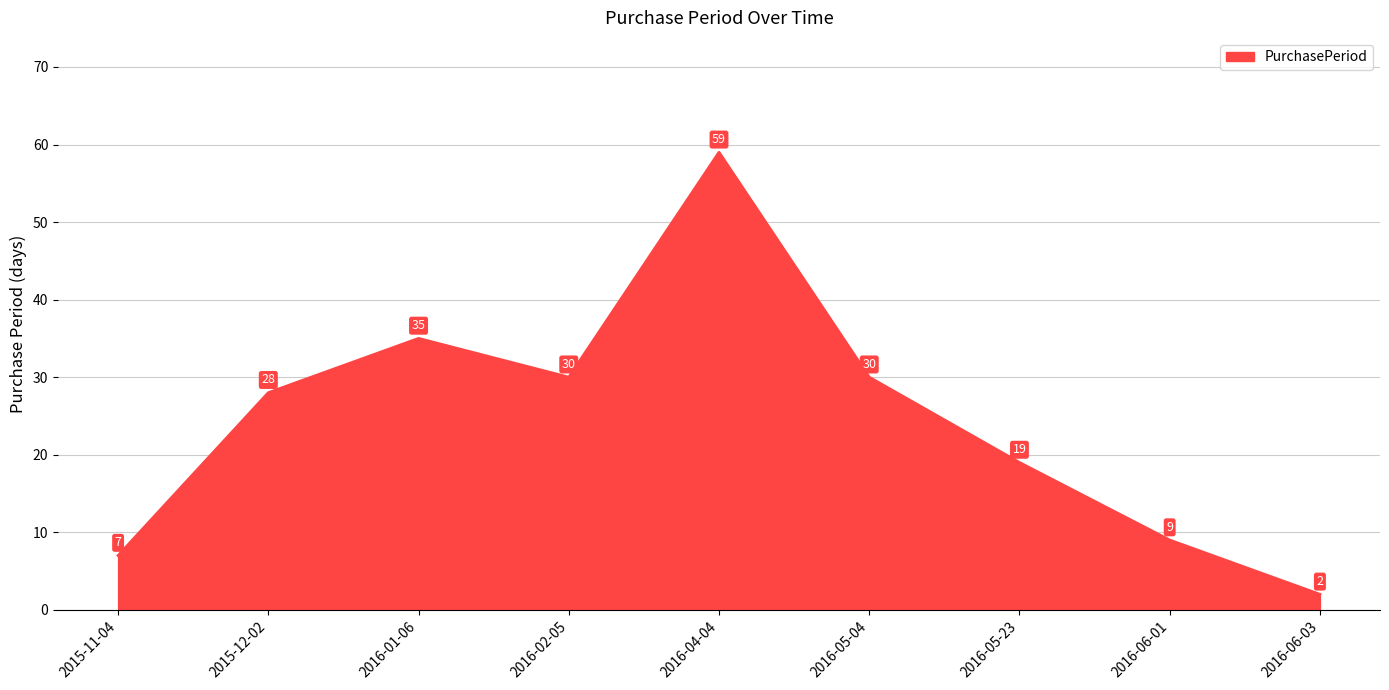

The chart shows a value of 30 at 2016-05-04. True or false?

True